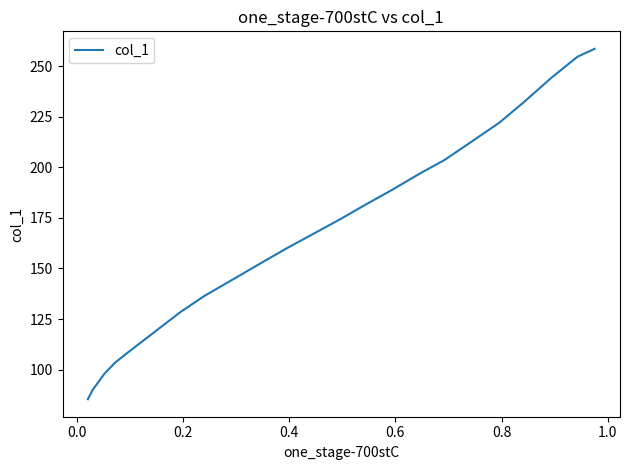

What is the difference between the maximum and minimum values?

173.2